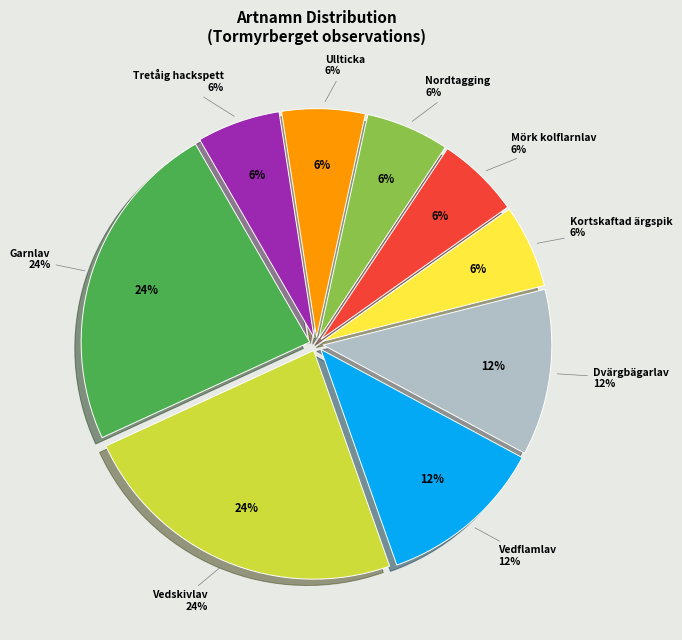

Is it true that Mörk kolflarnlav is 14% of the pie?

False